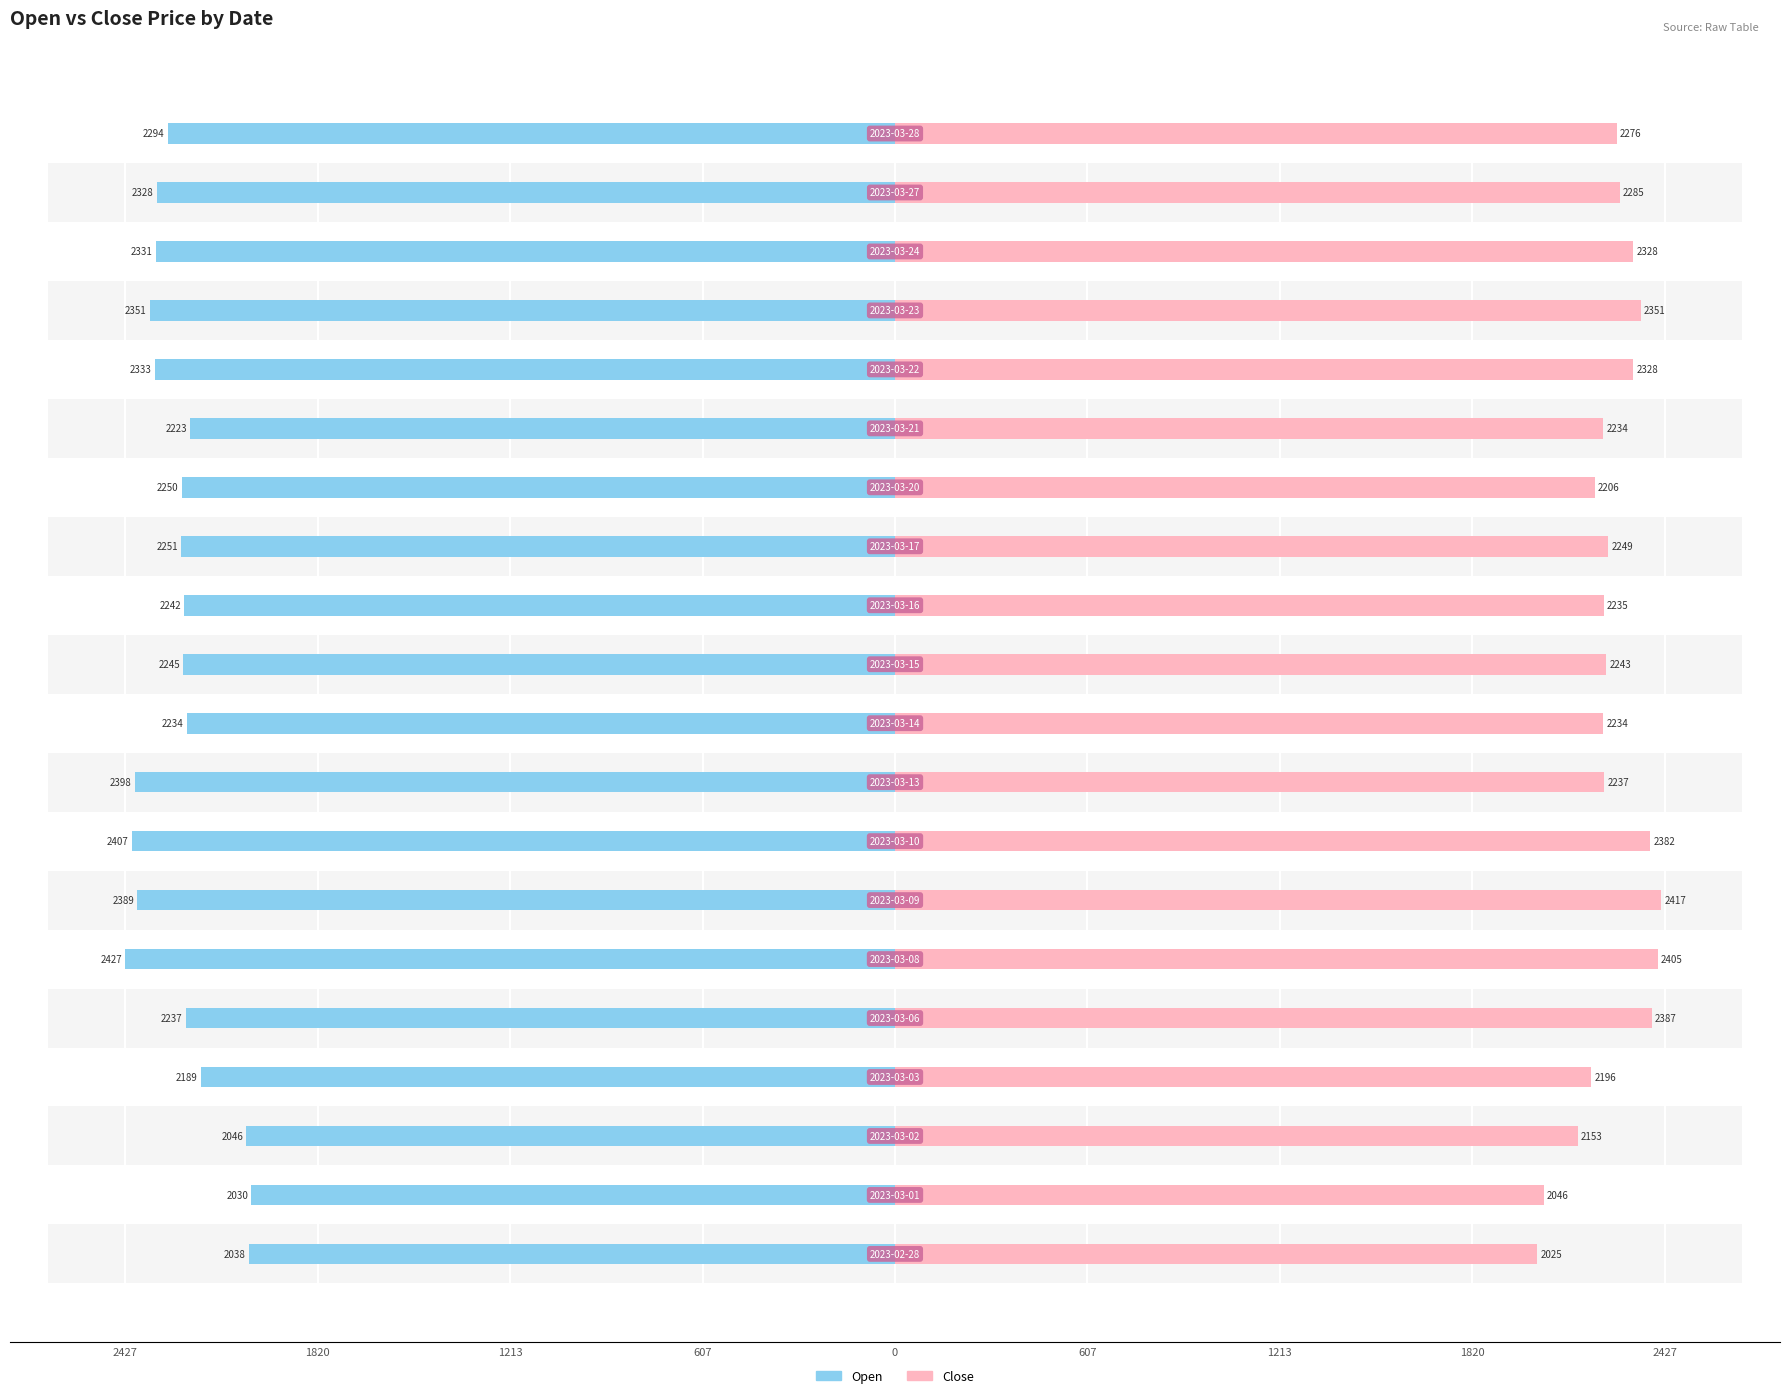

Reading right to left, what are all the values shown in this chart?

Open: -2293.9	-2327.9	-2330.9	-2350.9	-2332.9	-2223.2	-2249.8	-2250.9	-2241.9	-2244.9	-2234.0	-2397.9	-2406.8	-2388.9	-2426.8	-2236.6	-2189.0	-2045.7	-2030.0	-2038.0
Close: 2276.0	2285.2	2327.9	2351.1	2327.6	2233.6	2206.3	2248.8	2234.6	2243.2	2233.9	2236.8	2381.6	2416.8	2404.6	2387.0	2196.1	2153.1	2045.7	2024.7